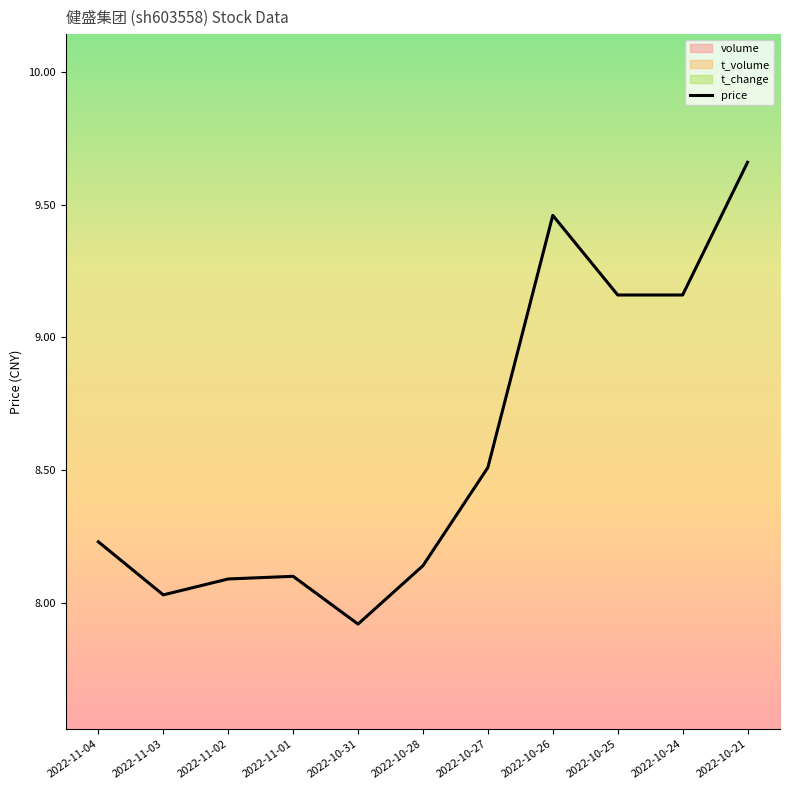

True or false: there are more than 2 points higher than both neighbors.

False